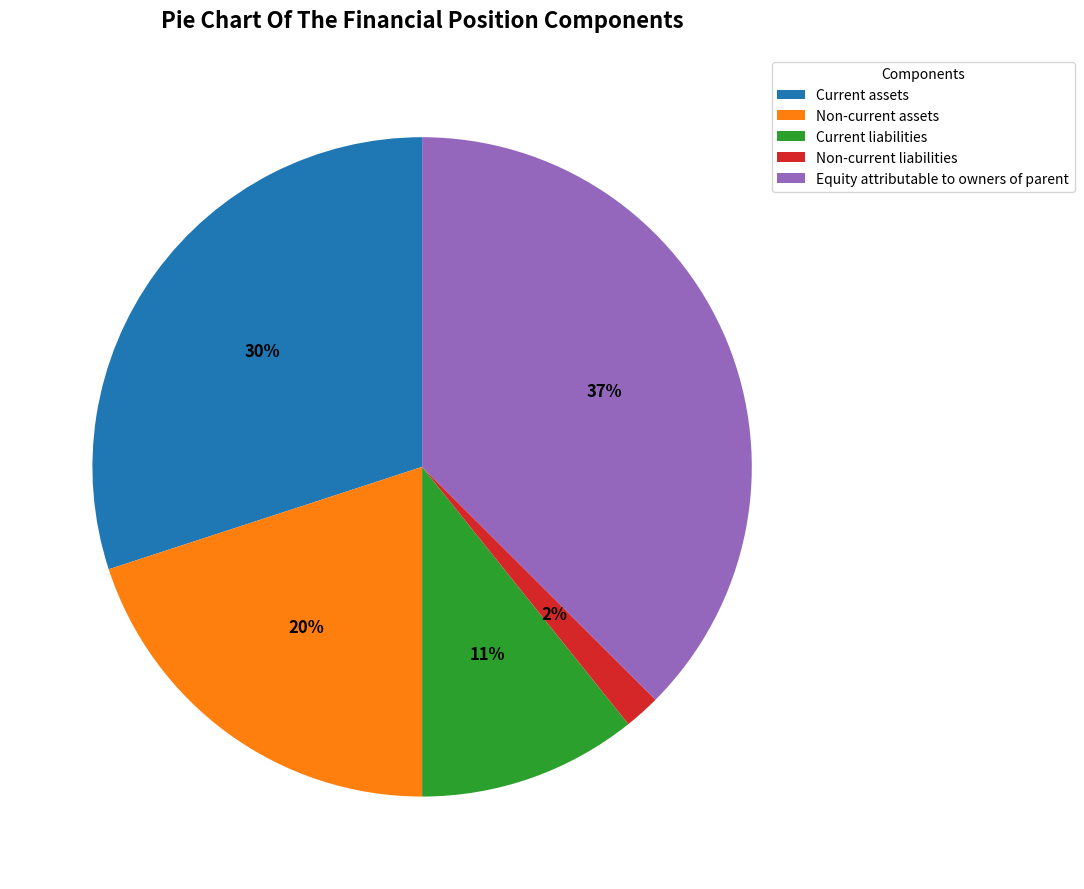

To the nearest percent, what is the combined percentage of Current assets and Non-current assets?

50%